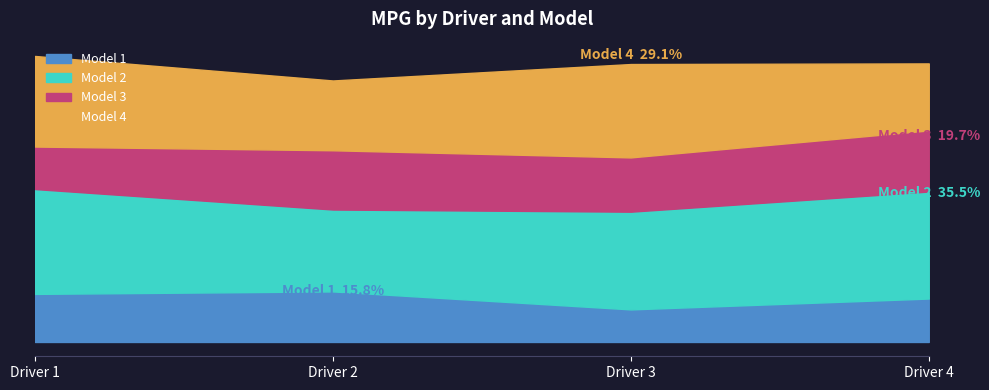

Which category has the highest value in the Model 1 series?

Driver 2